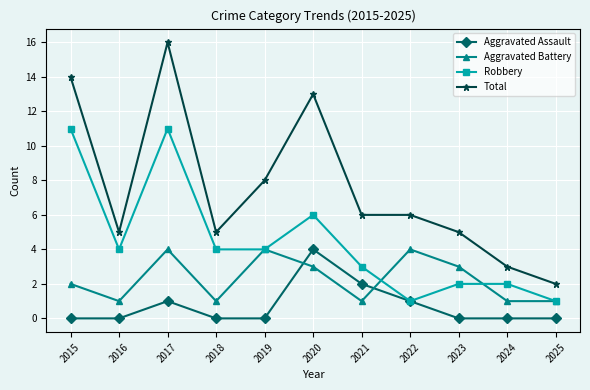

What is the value of the Total point at the 2nd from the left?

5